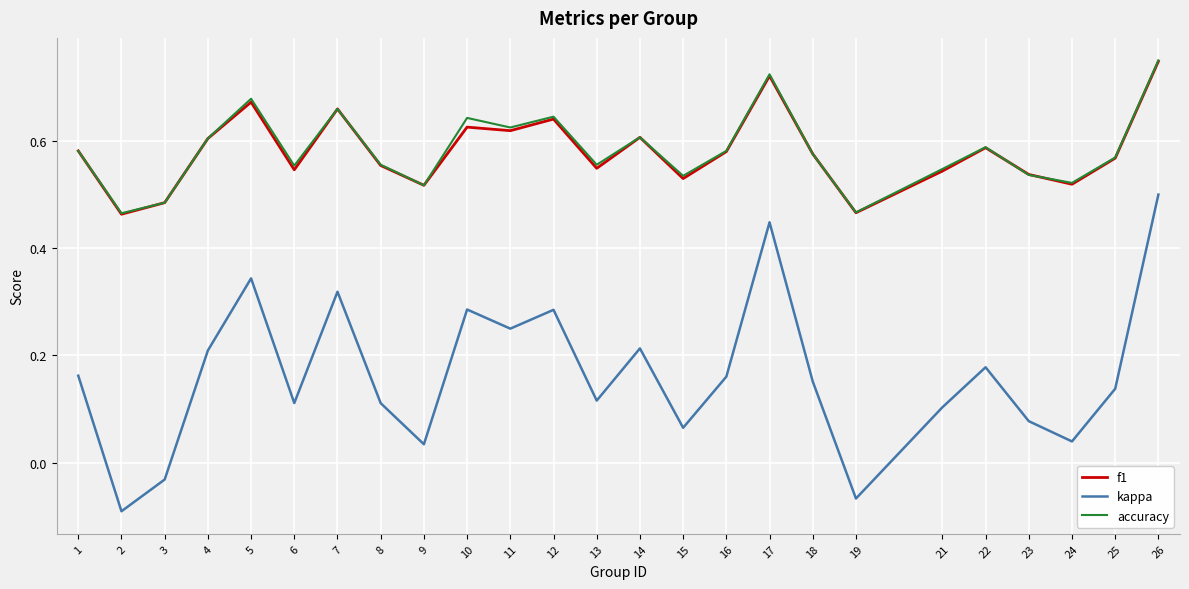

At which category is the sum across all series the highest?

26